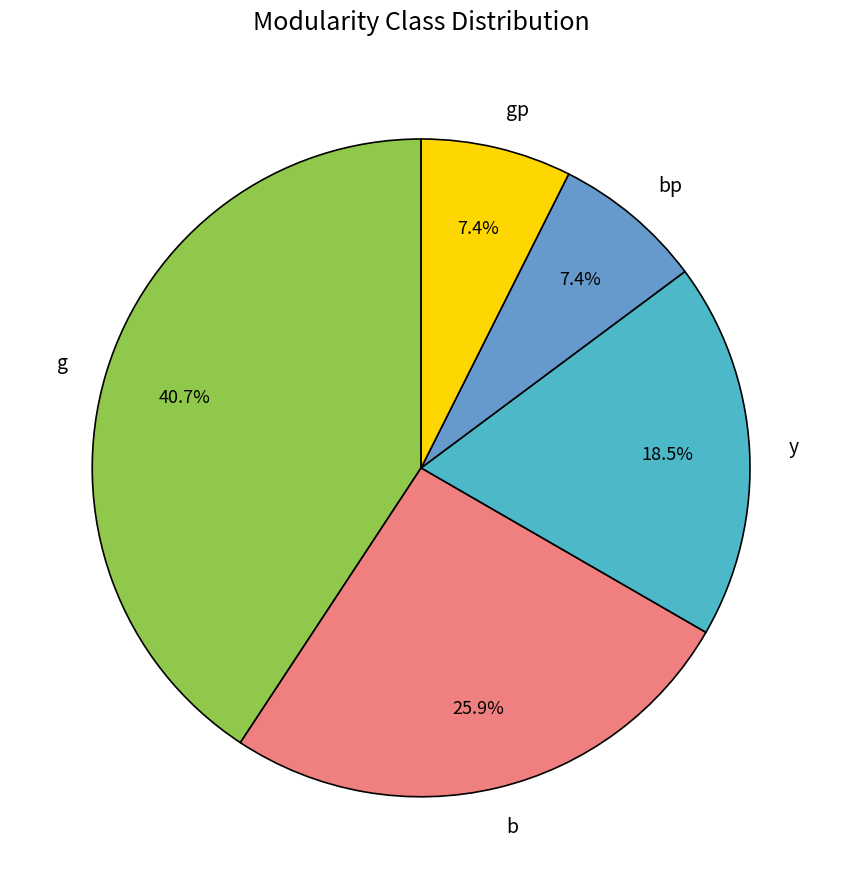

What portion of the pie excludes y?

81.5%